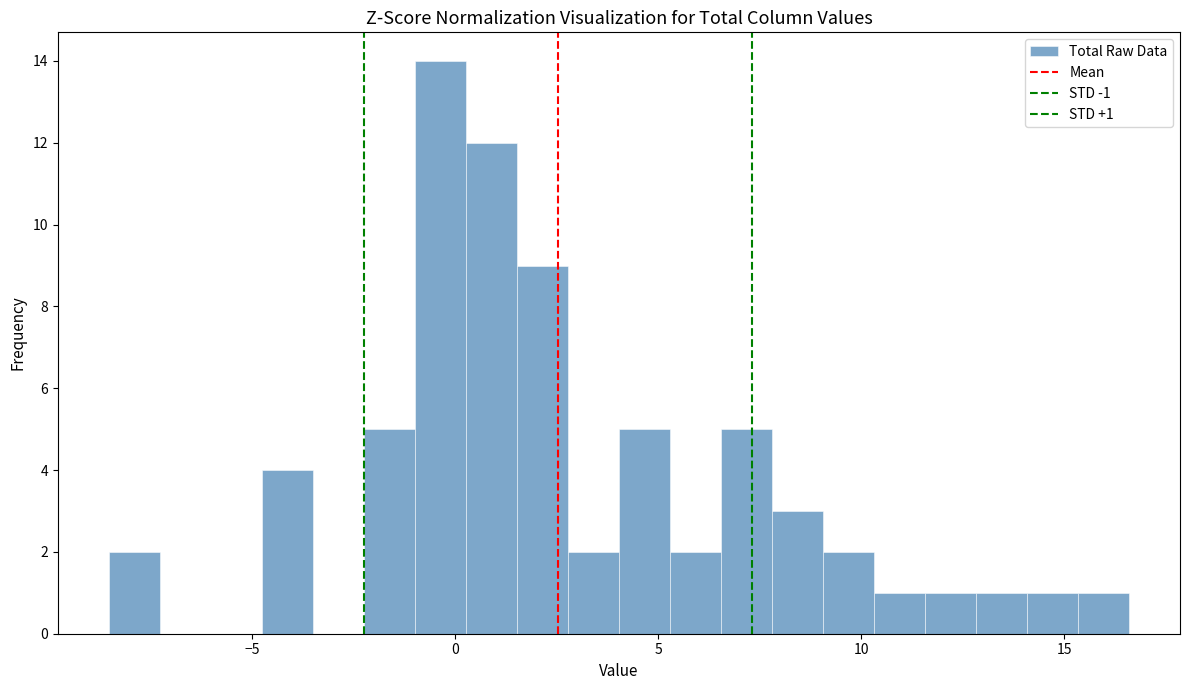

Read against the x-axis, roughly where is the centre of the tallest bar?

-0.5